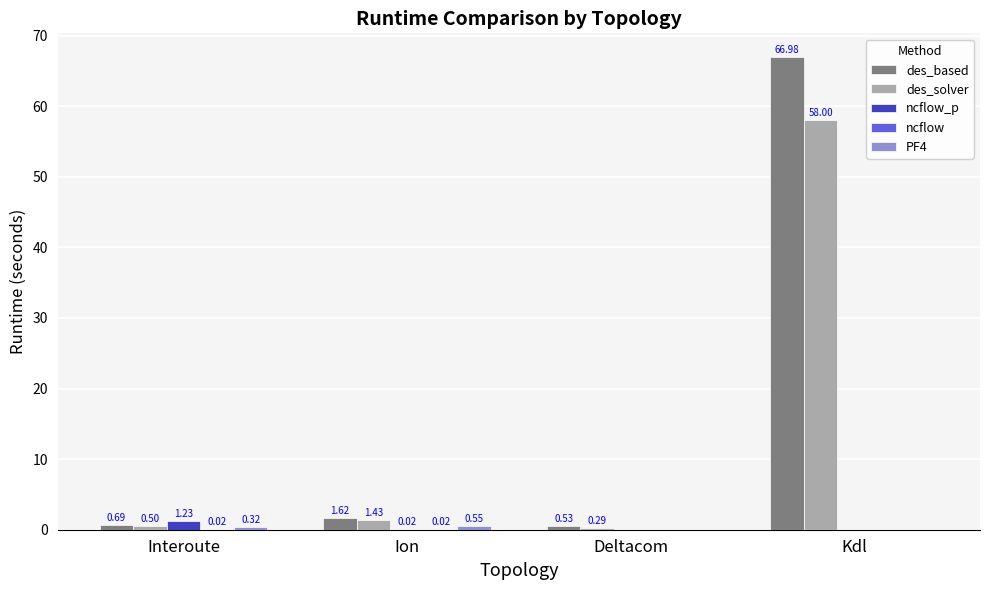

Which series has the largest total across all categories?

des_based